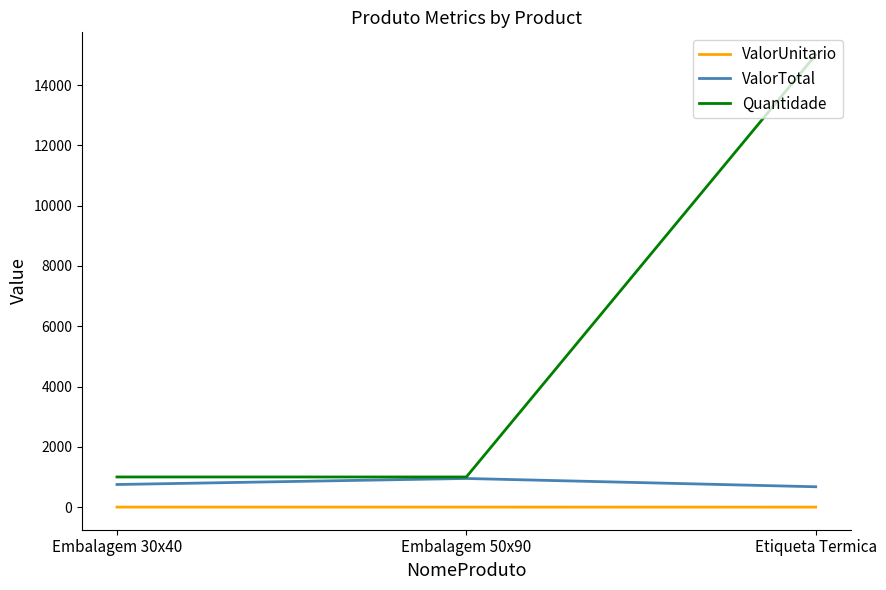

What is the total value across all series at Etiqueta Termica?

15675.0